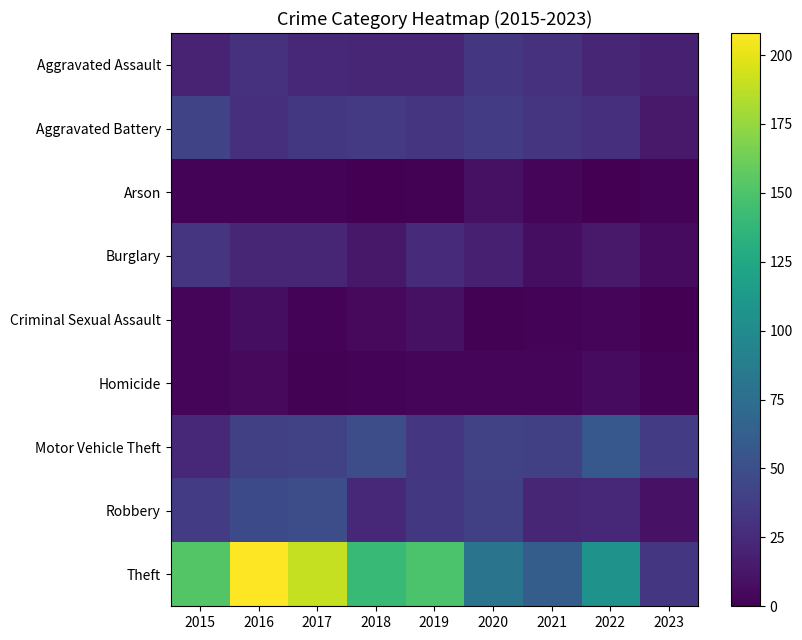

At 2021, list the series in order from largest to smallest.

Theft, Motor Vehicle Theft, Aggravated Battery, Aggravated Assault, Robbery, Burglary, Arson, Homicide, Criminal Sexual Assault